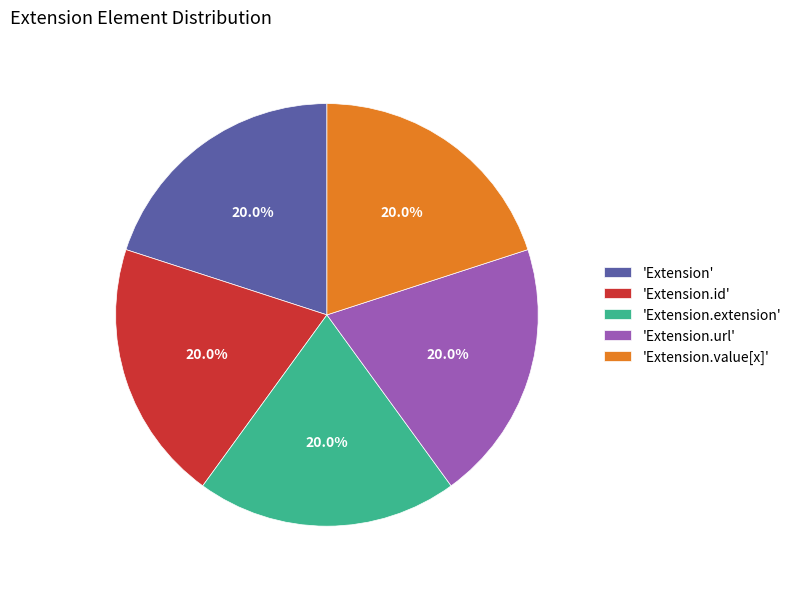

To the nearest percent, what is the difference between the largest and smallest slice percentages?

0%